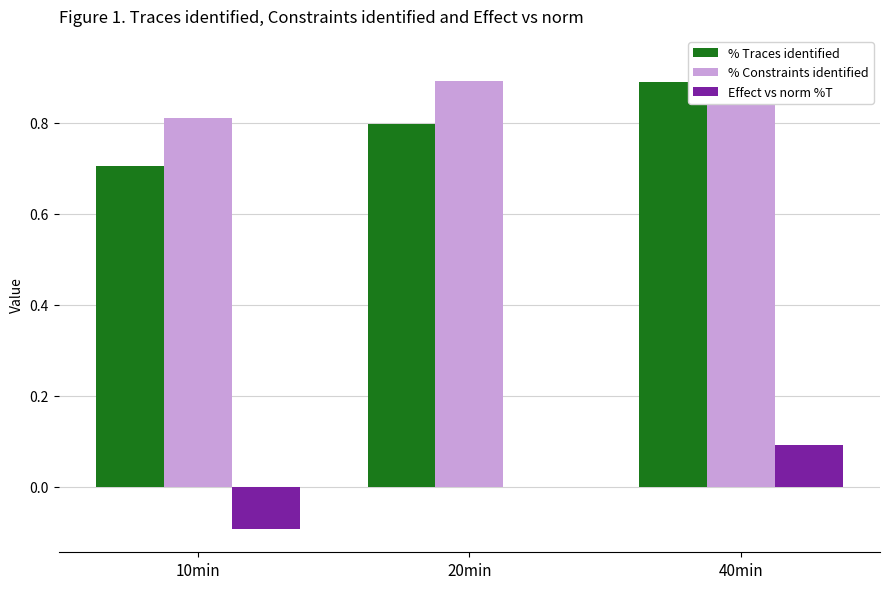

What is the spread (max minus min) of values at 10min?

0.9